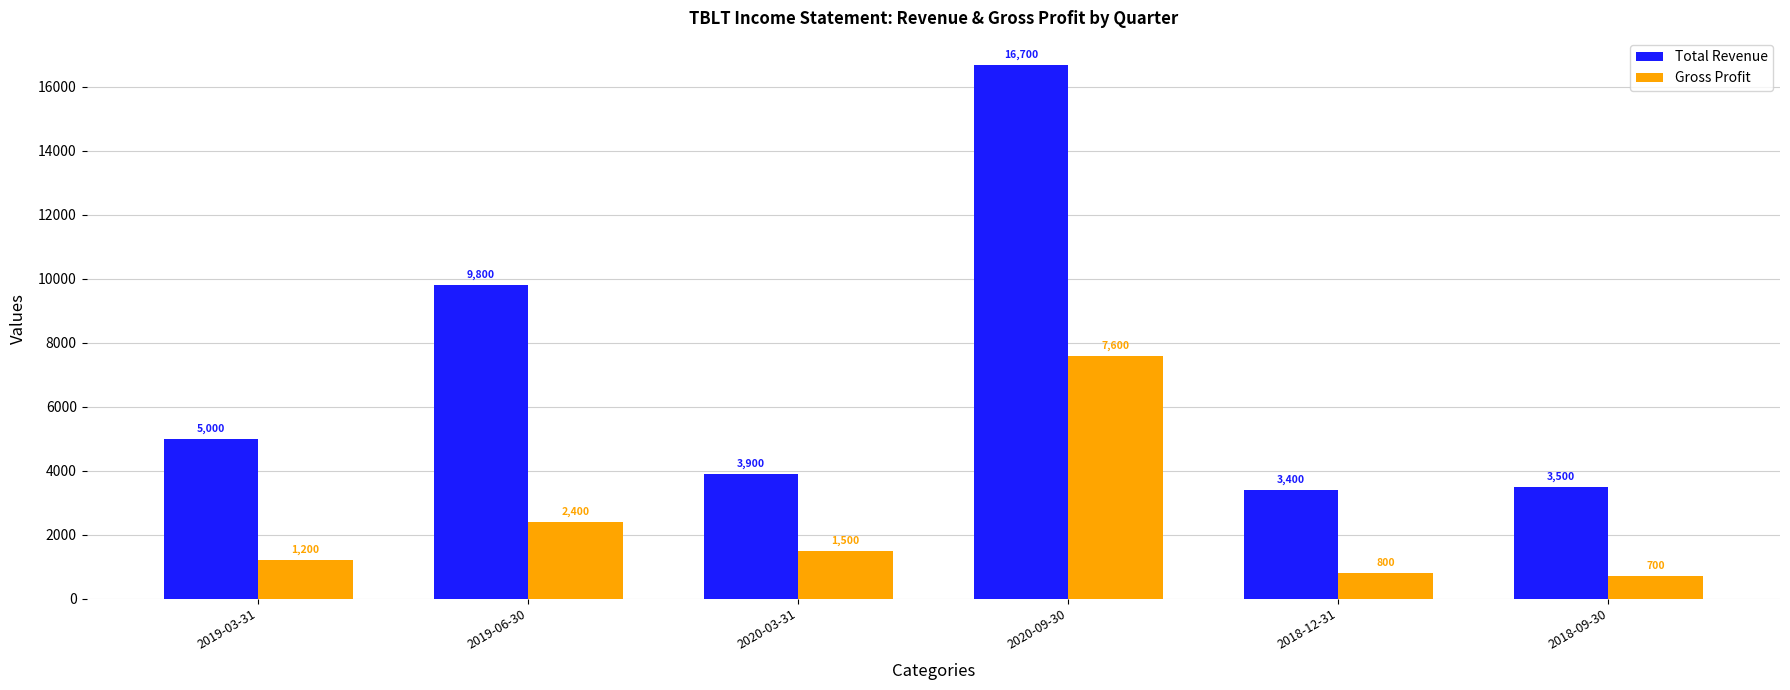

What is the spread (max minus min) of values at 2020-09-30?

9100